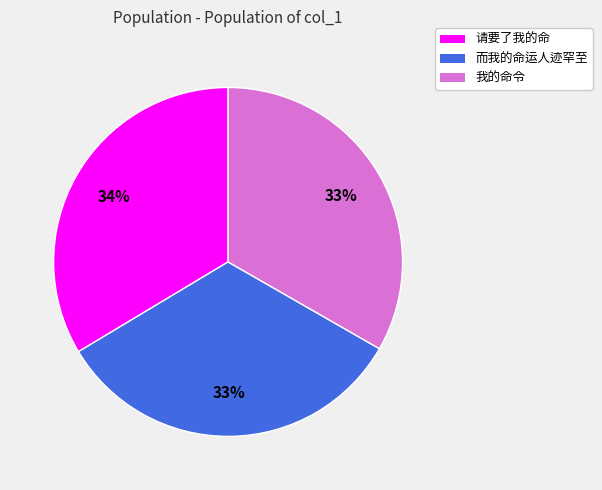

The 我的命令 slice represents 39% of the pie. True or false?

False